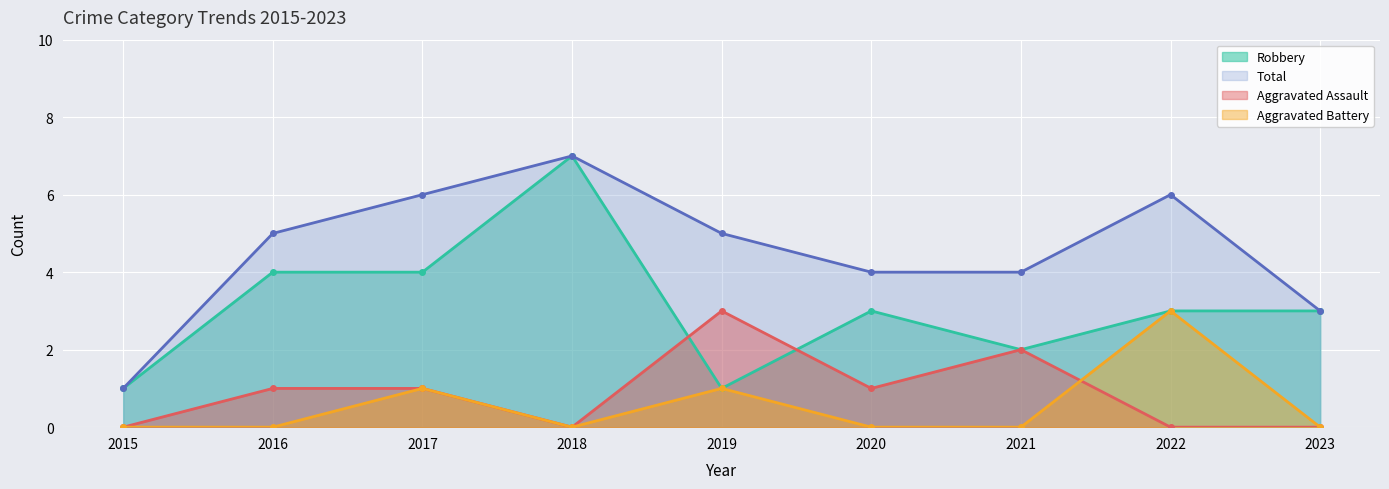

Between 2017 and 2020, which series saw the biggest shift?

Total